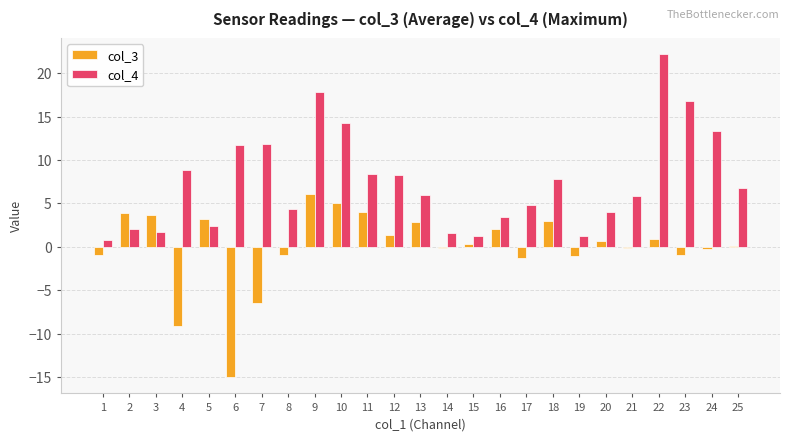

Which label corresponds to the largest value in the chart?

22